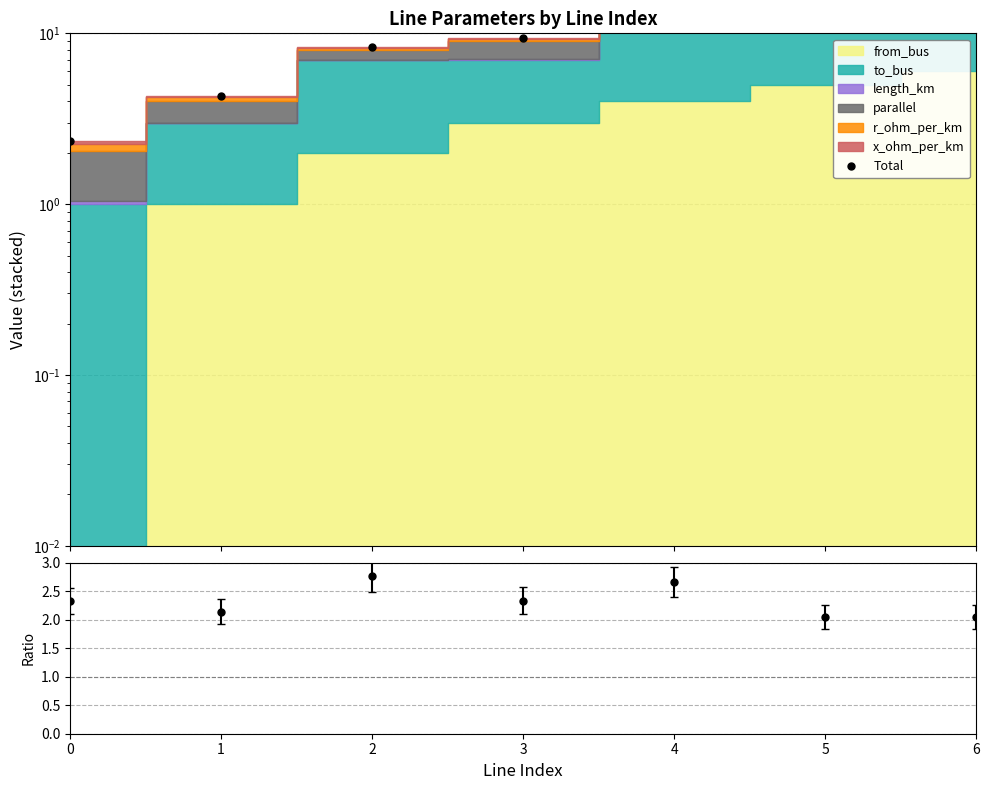

True or false: Total has more than 2 points higher than both neighbors.

False